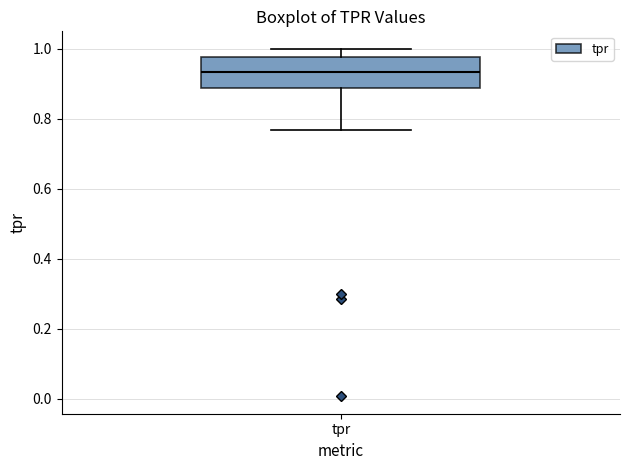

Transcribe this box plot: give where the median line is, the range the box spans, and where the two whiskers end, as read against the y-axis. The values are not printed on the chart, so give them approximately, as read against the axis.

median 0.94, box 0.88 to 0.98, whiskers 0.76 to 1.00